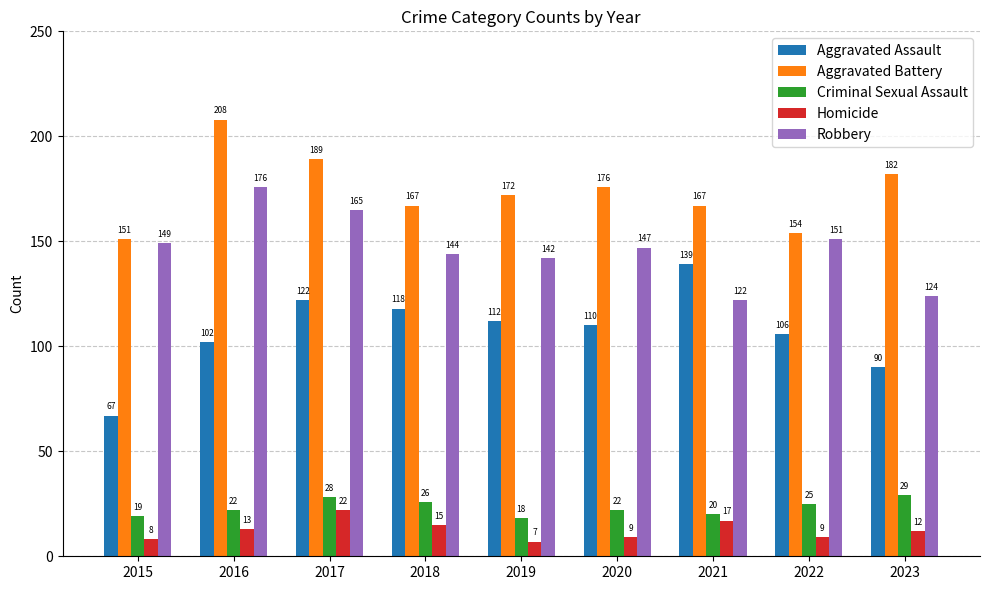

Which series changed the most between 2016 and 2020?

Aggravated Battery